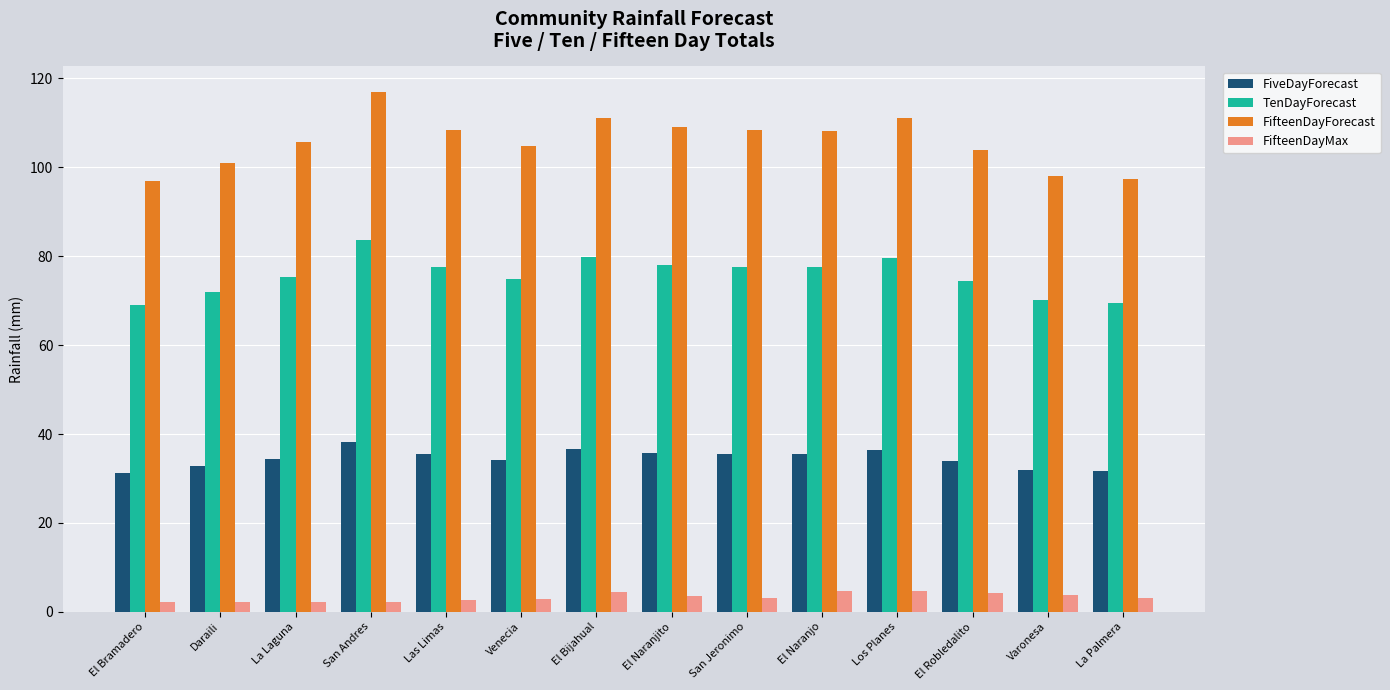

True or false: FifteenDayForecast has a value of 109.0 at El Naranjito.

True